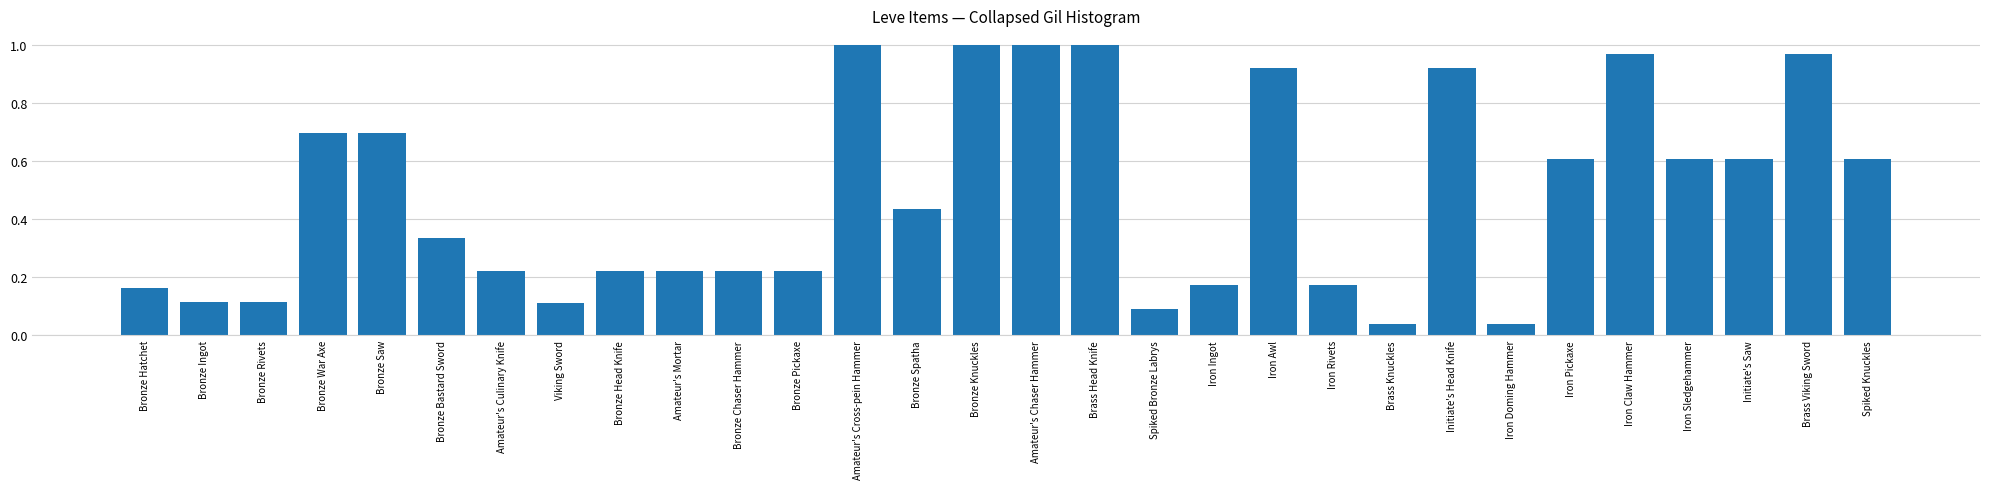

What is the approximate value at Bronze War Axe?

0.7